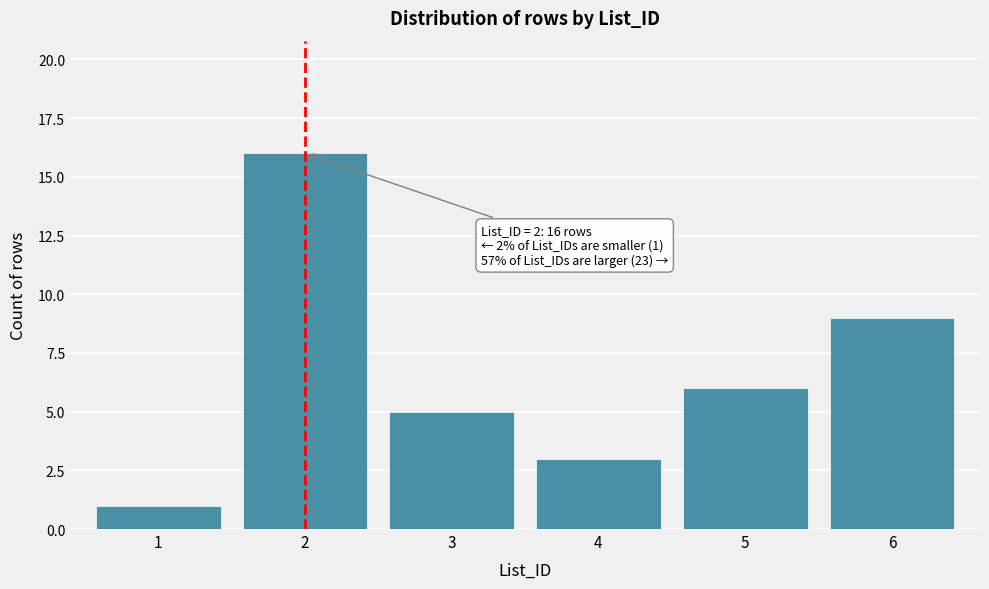

Reading left to right, extract all data points from this chart.

1=1	2=16	3=5	4=3	5=6	6=9